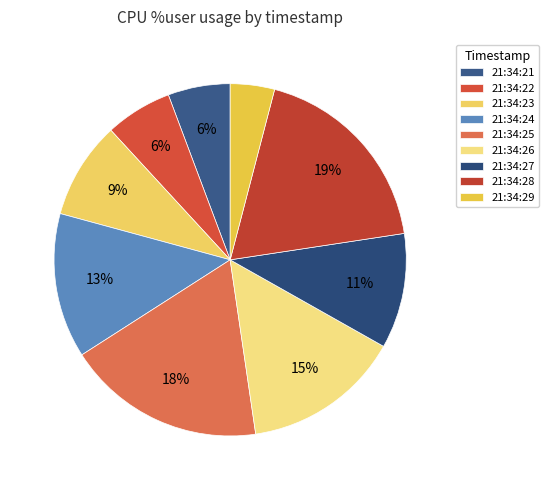

How many segments does this pie chart have?

9